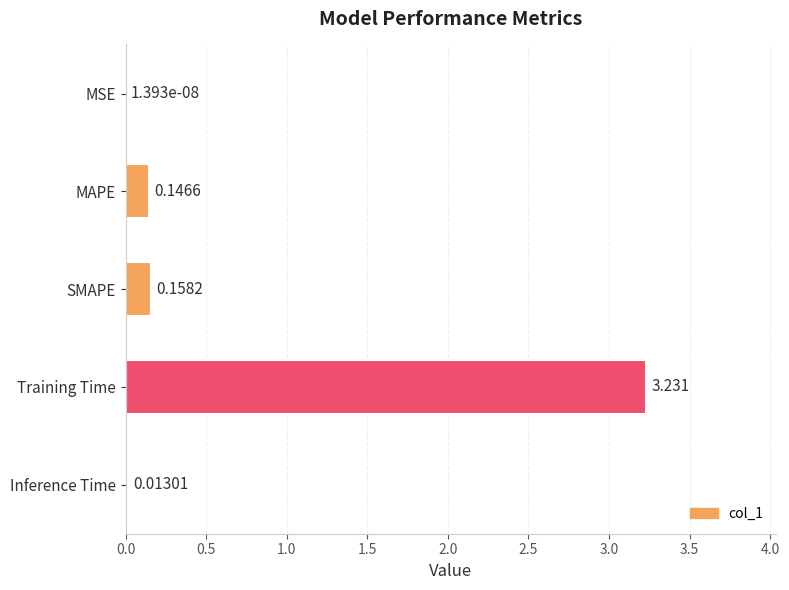

Which has a higher value, MSE or MAPE?

MAPE